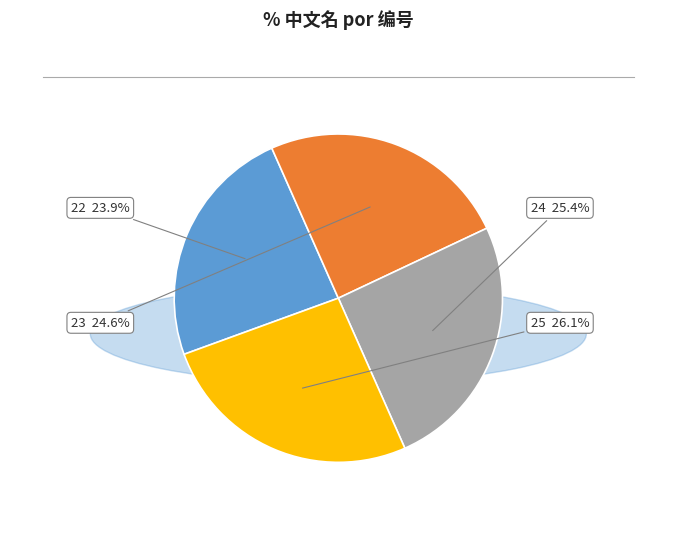

Is the sum of 24 and 25 greater than half?

Yes